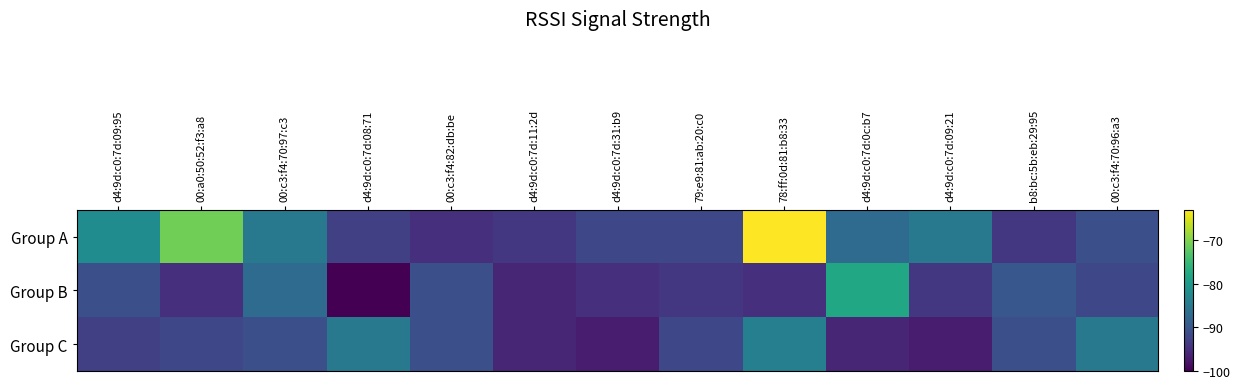

Reading left to right, extract all data points from this chart.

Group A: d4:9d:c0:7d:09:95=-82	00:a0:50:52:f3:a8=-71	00:c3:f4:70:97:c3=-85	d4:9d:c0:7d:08:71=-93	00:c3:f4:82:db:be=-95	d4:9d:c0:7d:11:2d=-94	d4:9d:c0:7d:31:b9=-92	79:e9:81:ab:20:c0=-92	78:ff:0d:81:b8:33=-63	d4:9d:c0:7d:0c:b7=-87	d4:9d:c0:7d:09:21=-85	b8:bc:5b:eb:29:95=-94	00:c3:f4:70:96:a3=-91
Group B: d4:9d:c0:7d:09:95=-91	00:a0:50:52:f3:a8=-95	00:c3:f4:70:97:c3=-87	d4:9d:c0:7d:08:71=-100	00:c3:f4:82:db:be=-91	d4:9d:c0:7d:11:2d=-96	d4:9d:c0:7d:31:b9=-95	79:e9:81:ab:20:c0=-94	78:ff:0d:81:b8:33=-95	d4:9d:c0:7d:0c:b7=-78	d4:9d:c0:7d:09:21=-94	b8:bc:5b:eb:29:95=-90	00:c3:f4:70:96:a3=-92
Group C: d4:9d:c0:7d:09:95=-93	00:a0:50:52:f3:a8=-92	00:c3:f4:70:97:c3=-91	d4:9d:c0:7d:08:71=-85	00:c3:f4:82:db:be=-91	d4:9d:c0:7d:11:2d=-96	d4:9d:c0:7d:31:b9=-97	79:e9:81:ab:20:c0=-92	78:ff:0d:81:b8:33=-84	d4:9d:c0:7d:0c:b7=-96	d4:9d:c0:7d:09:21=-97	b8:bc:5b:eb:29:95=-91	00:c3:f4:70:96:a3=-85